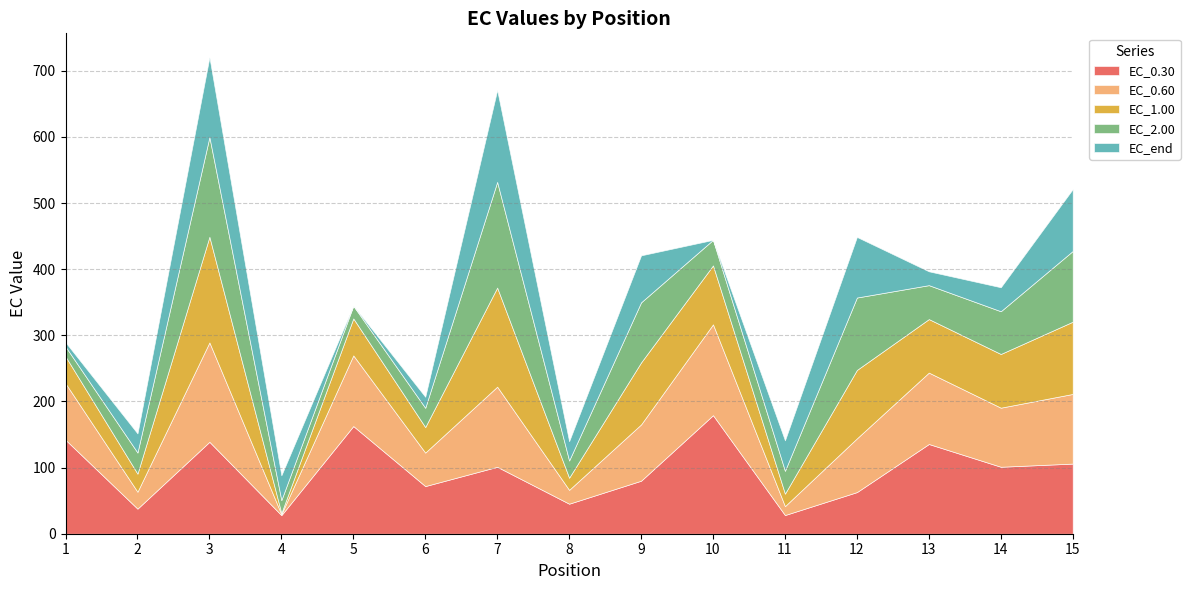

What are all the series names shown in the legend?

EC_0.30, EC_0.60, EC_1.00, EC_2.00, EC_end